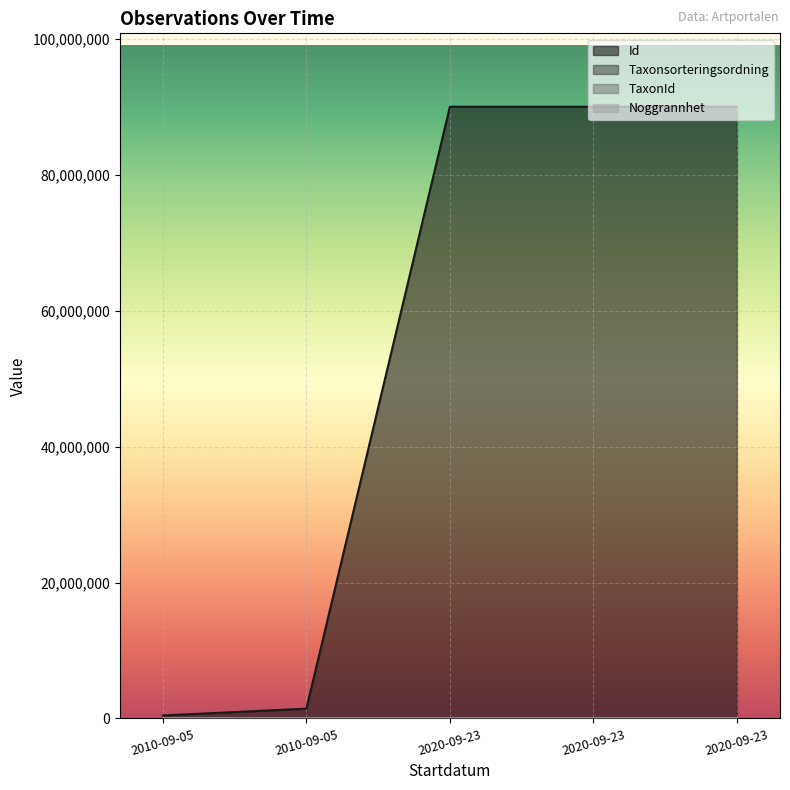

What are all the series names shown in the legend?

Id, Taxonsorteringsordning, TaxonId, Noggrannhet